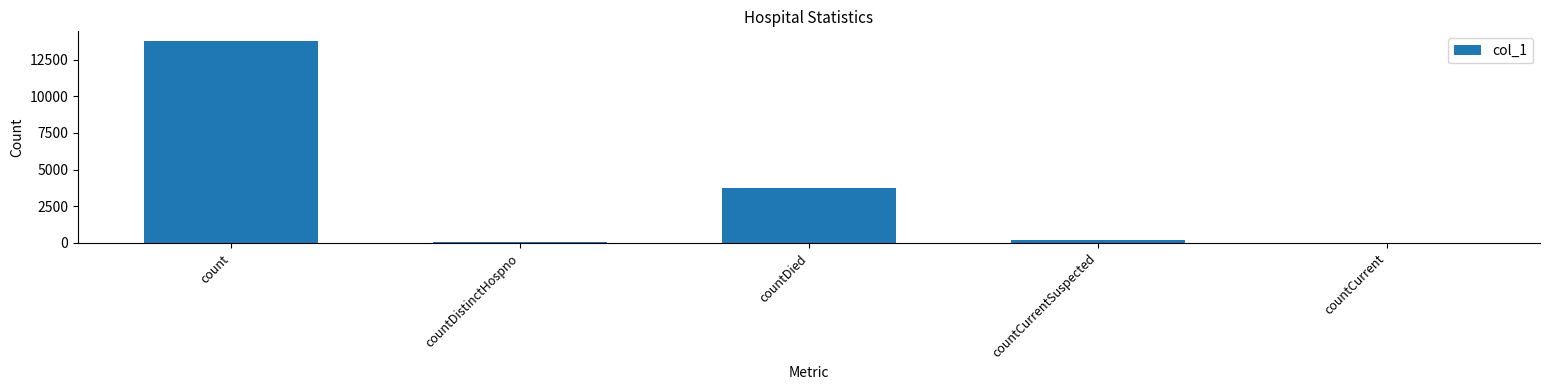

What is the greatest value displayed?

13740